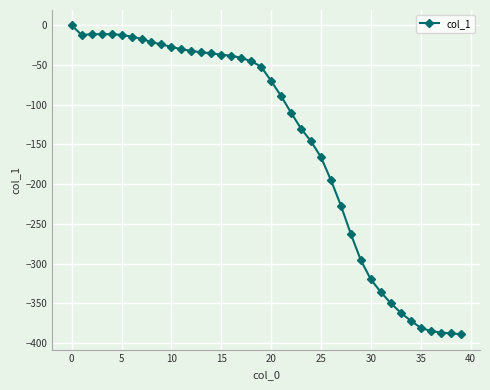

What is the value of the 10th point from the left?

-24